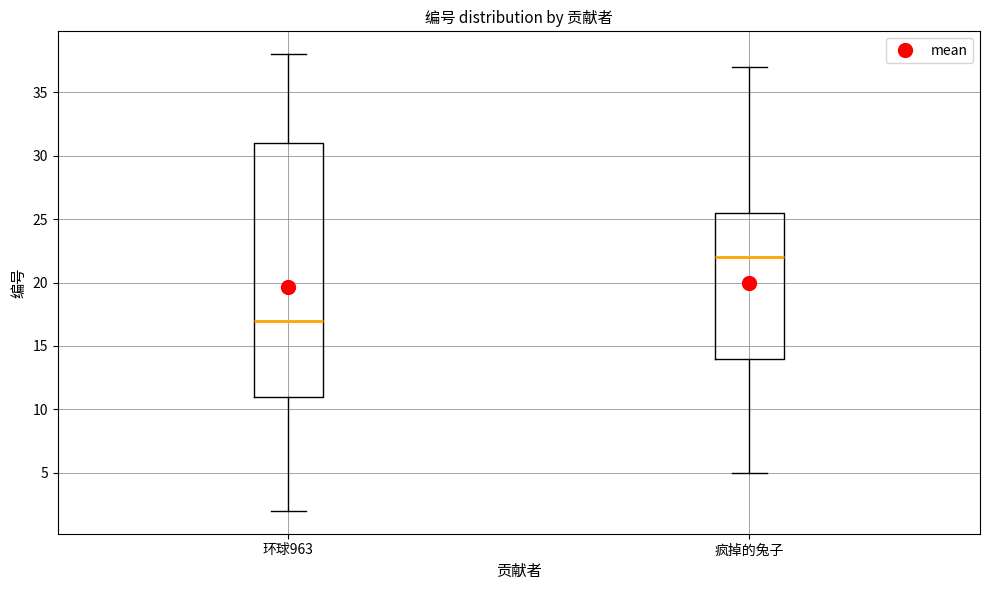

Where does the lower whisker of the box for 环球963 end on the y-axis? The values are not printed on the chart, so give them approximately, as read against the axis.

2.0